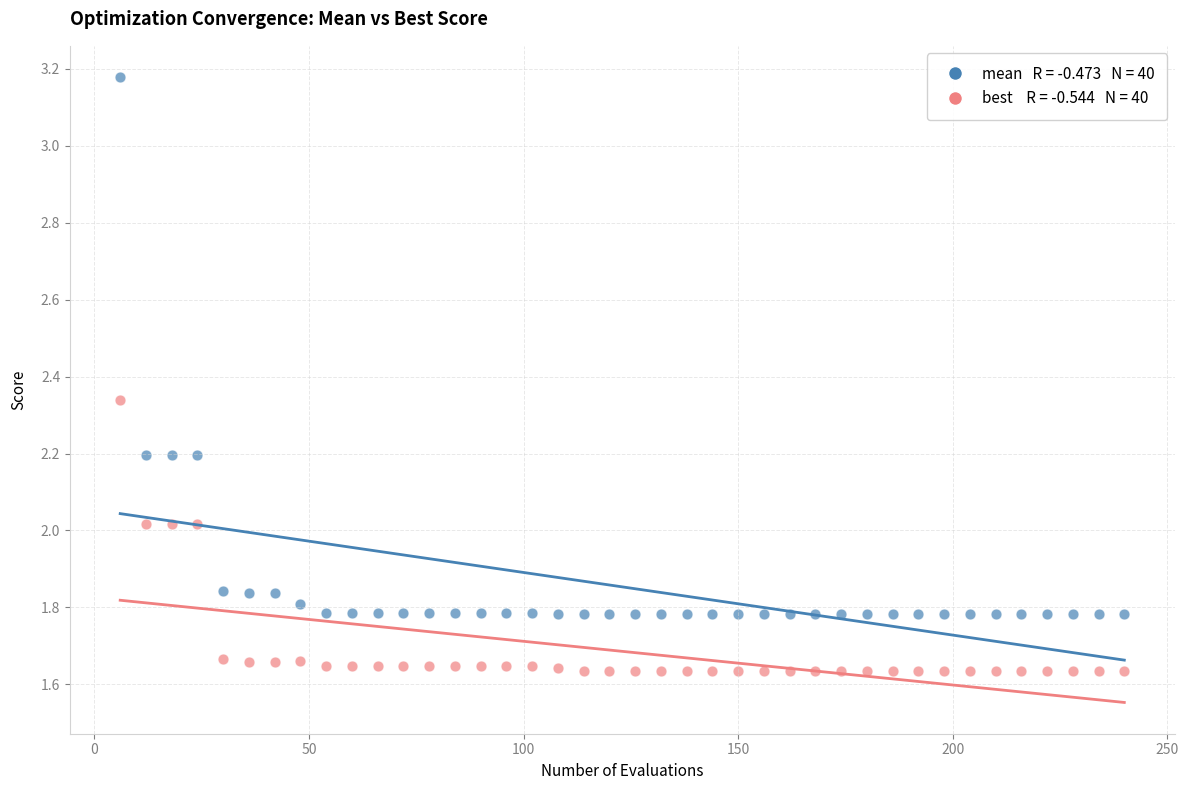

Across all data points, what is the range of Y values (max minus min)?

1.5